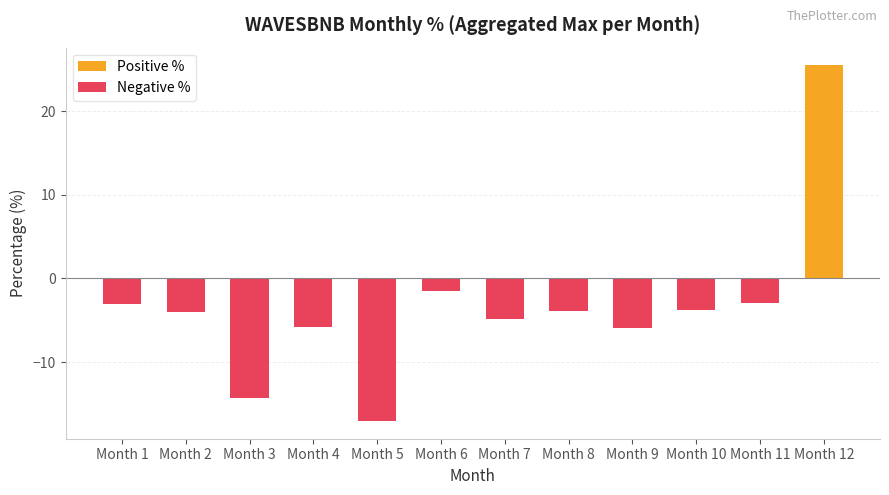

What is the sum of the values at Month 7 and Month 3?

-19.0